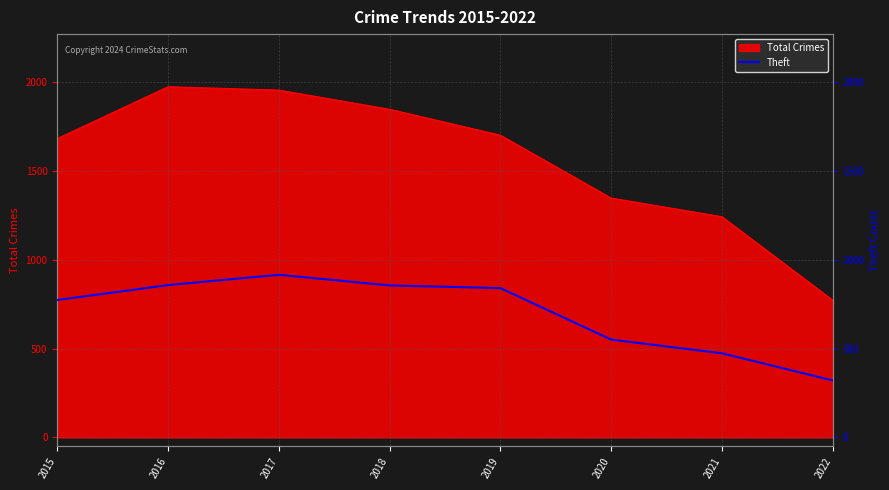

How many data points are less than 841?

4